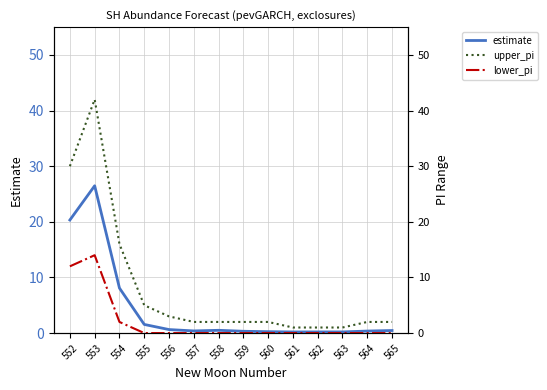

True or false: estimate has more than 2 interior local peaks.

False